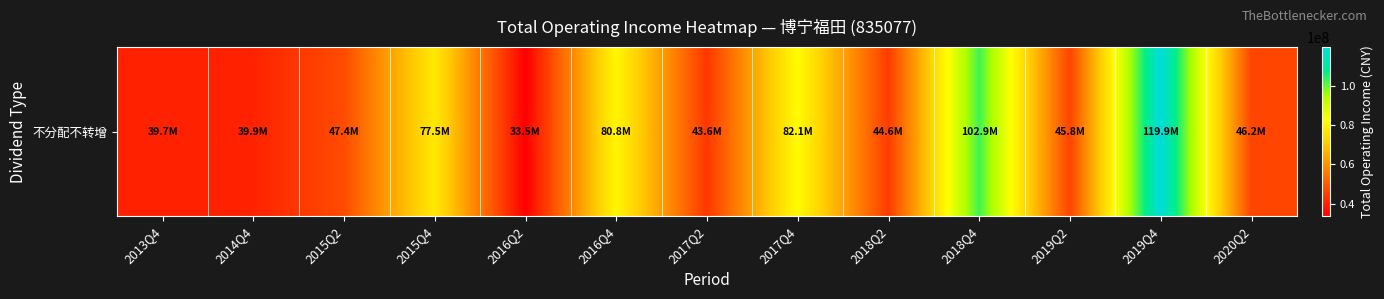

What is the average value?

61839722.6